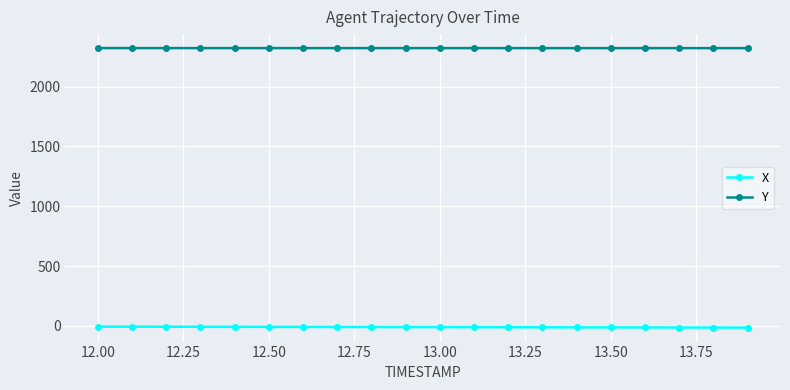

Does the chart have visible grid lines?

Yes